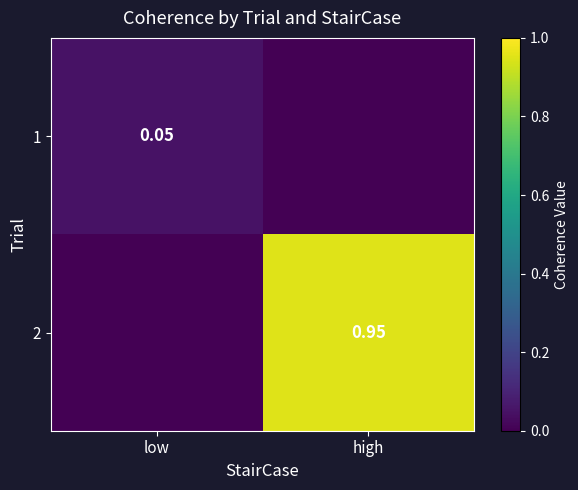

Which series has the largest range (max minus min)?

2